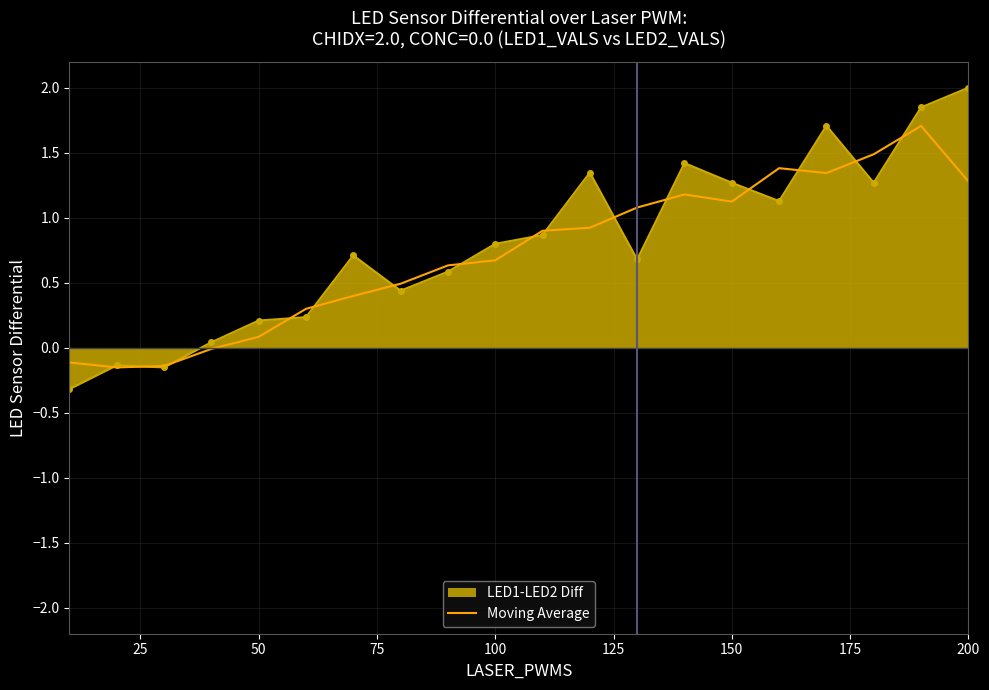

What is the greatest value displayed?

2.0